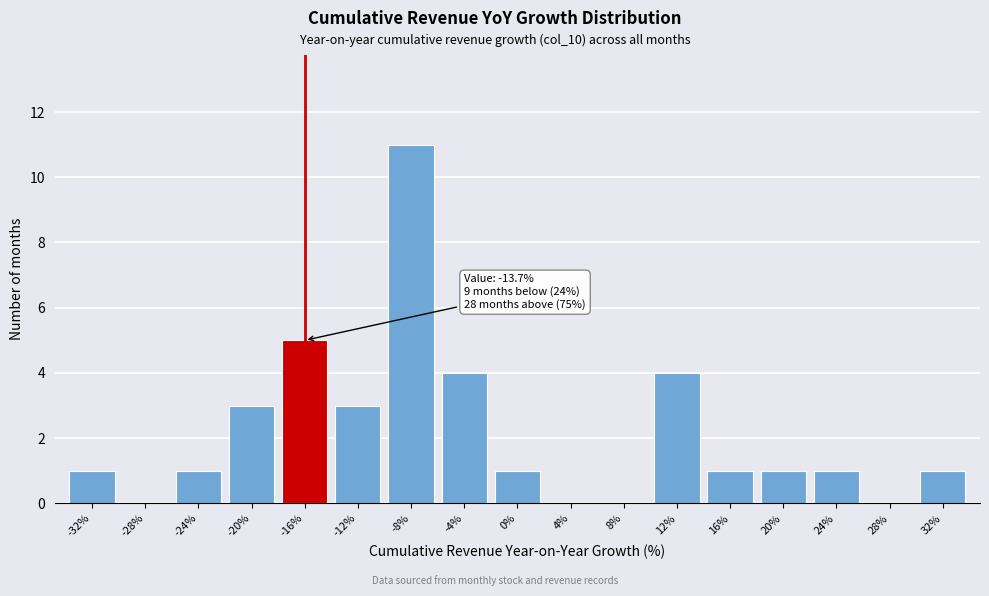

Reading left to right, transcribe all the data shown in this chart.

-32%=1	-28%=0	-24%=1	-20%=3	-16%=5	-12%=3	-8%=11	-4%=4	0%=1	4%=0	8%=0	12%=4	16%=1	20%=1	24%=1	28%=0	32%=1